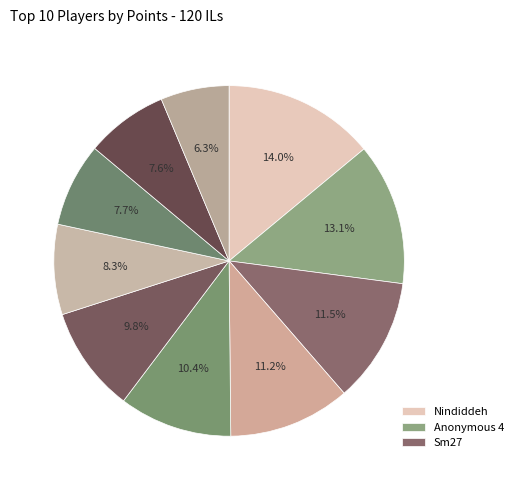

Which category has the biggest portion of the pie?

Nindiddeh